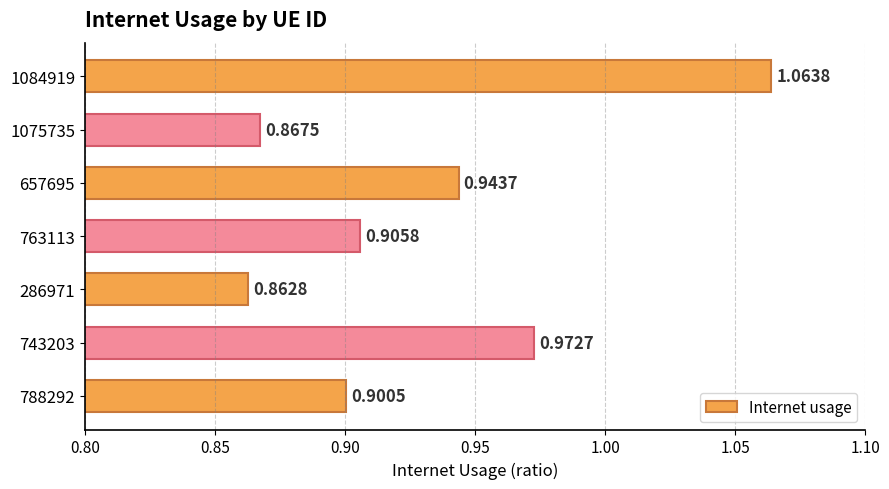

Approximately how many times larger is the value at 788292 compared to 1084919?

0.8